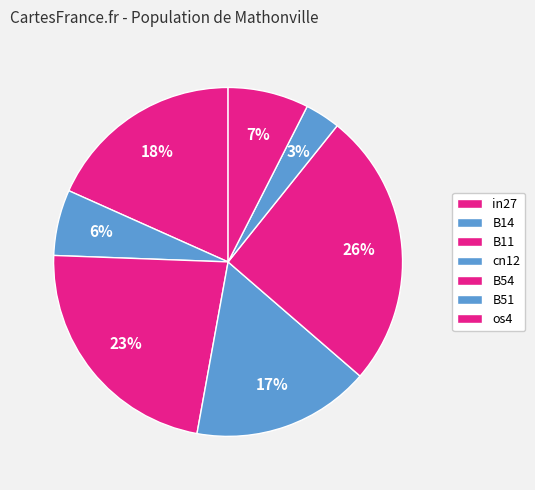

How many slices are in this pie chart?

7